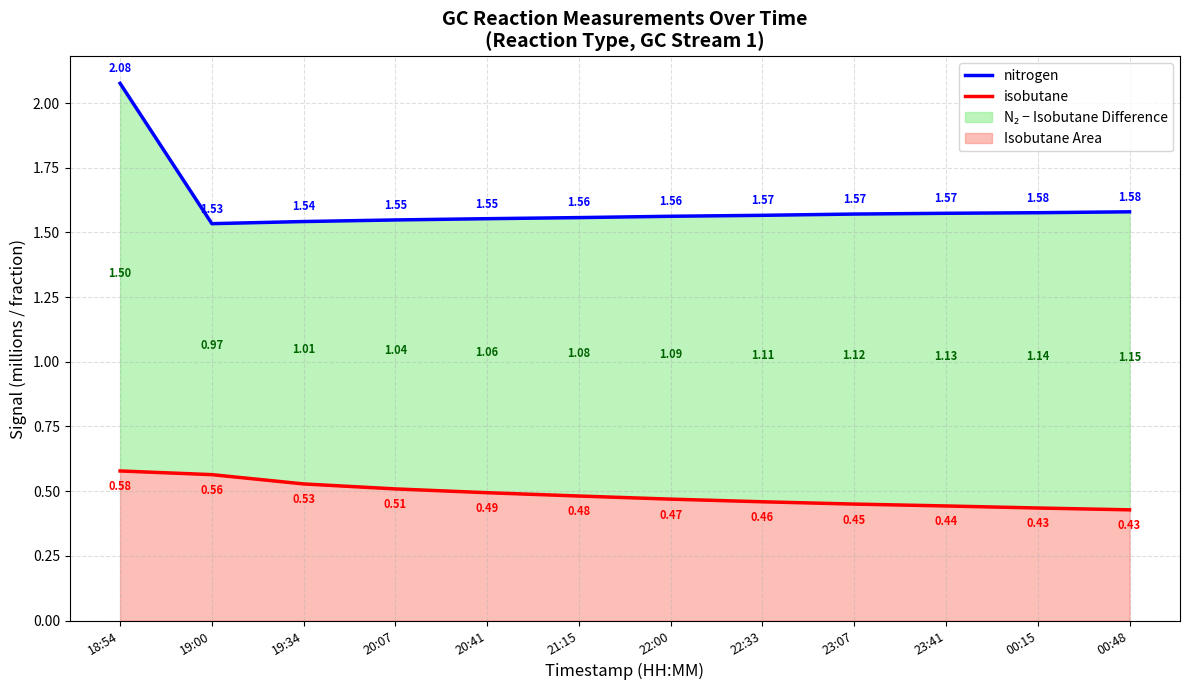

True or false: nitrogen has more than 2 points higher than both neighbors.

False